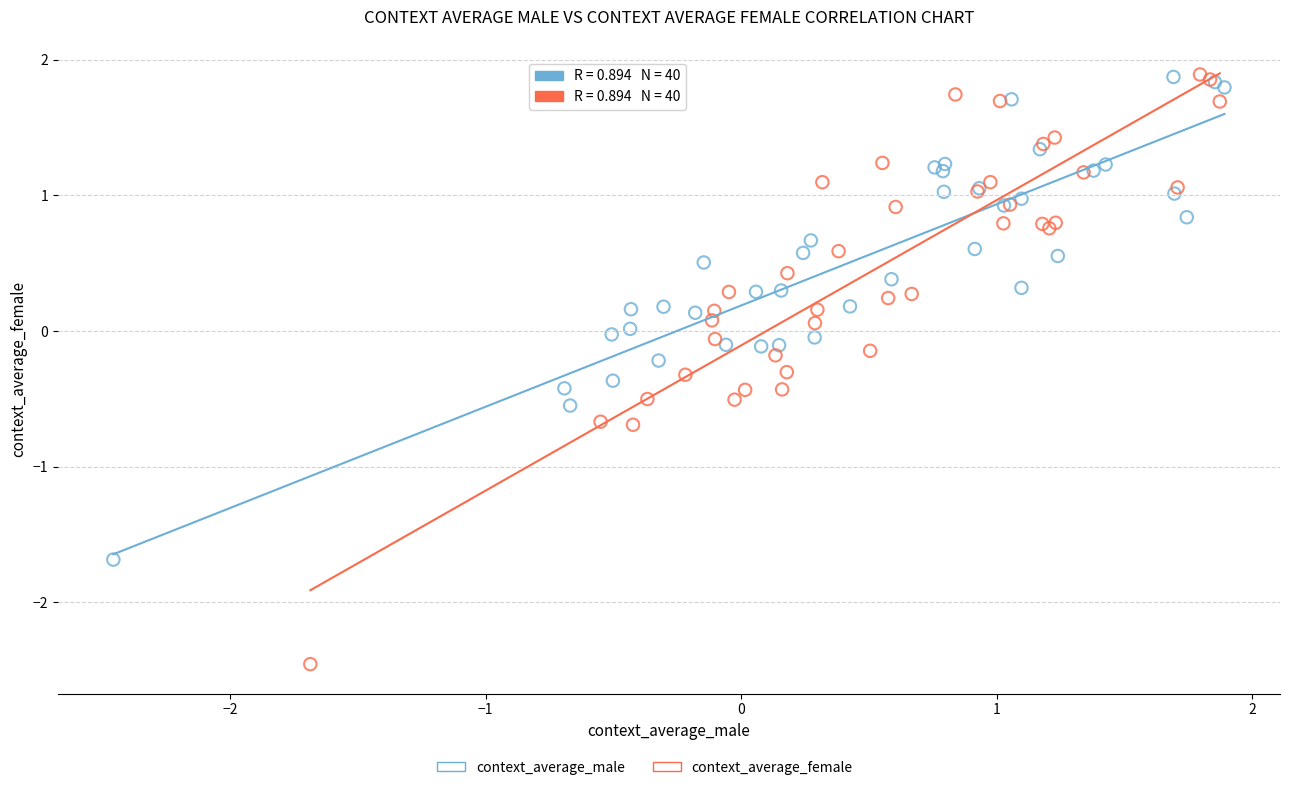

Which series contains the lowest Y value?

context_average_female